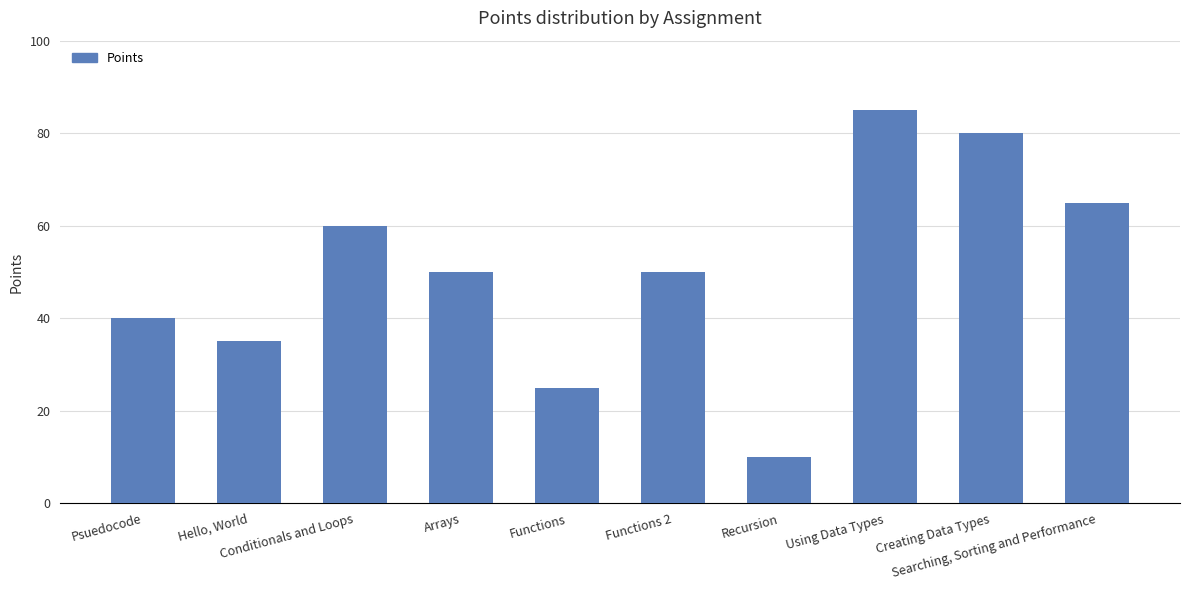

Where does the data first go above 50?

Conditionals and Loops